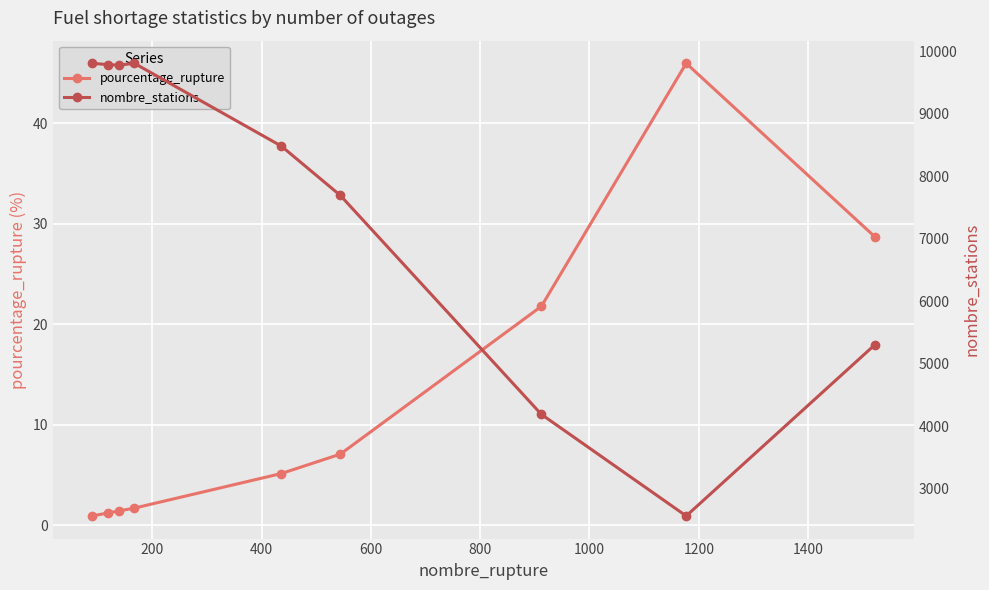

What is the value of the pourcentage_rupture point at the 8th from the left?

46.0